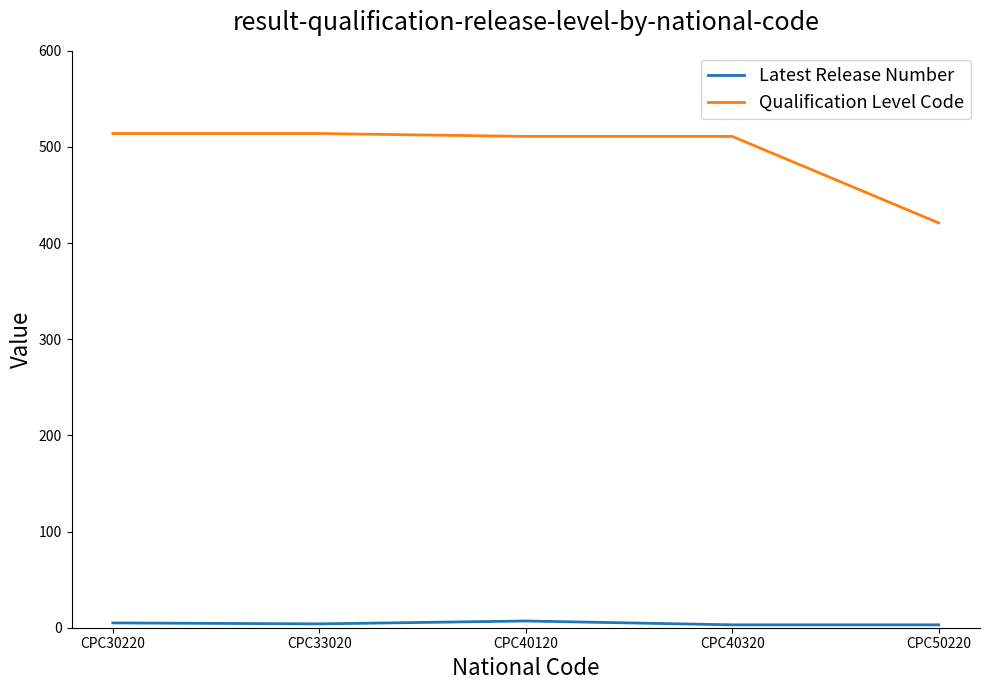

The Qualification Level Code series shows 248 at CPC33020. True or false?

False